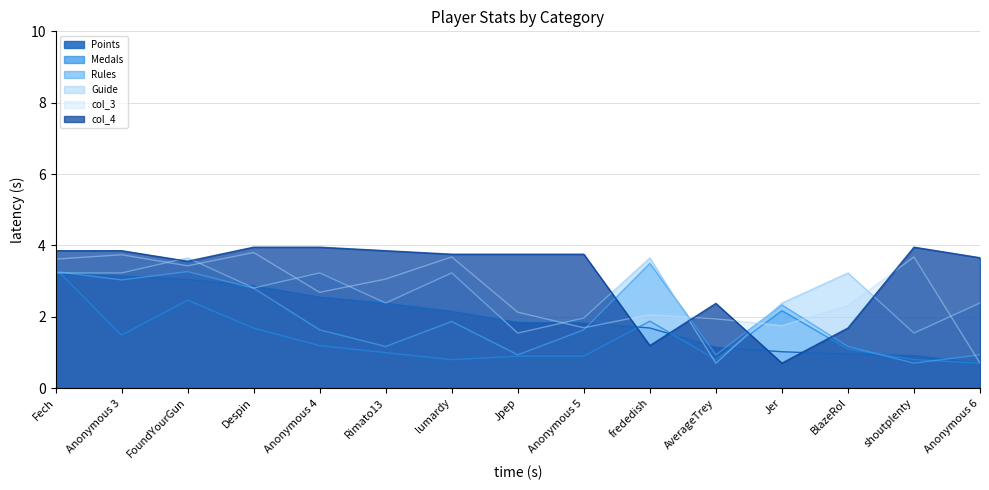

The Medals series shows 0.5 at AverageTrey. True or false?

False